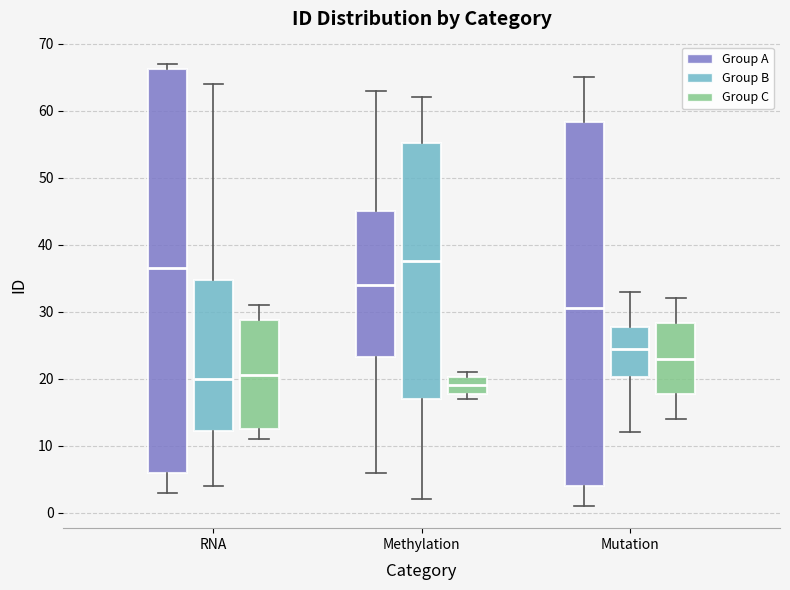

Comparing the boxes themselves (not the whiskers), which one is the tallest?

RNA (Group A)